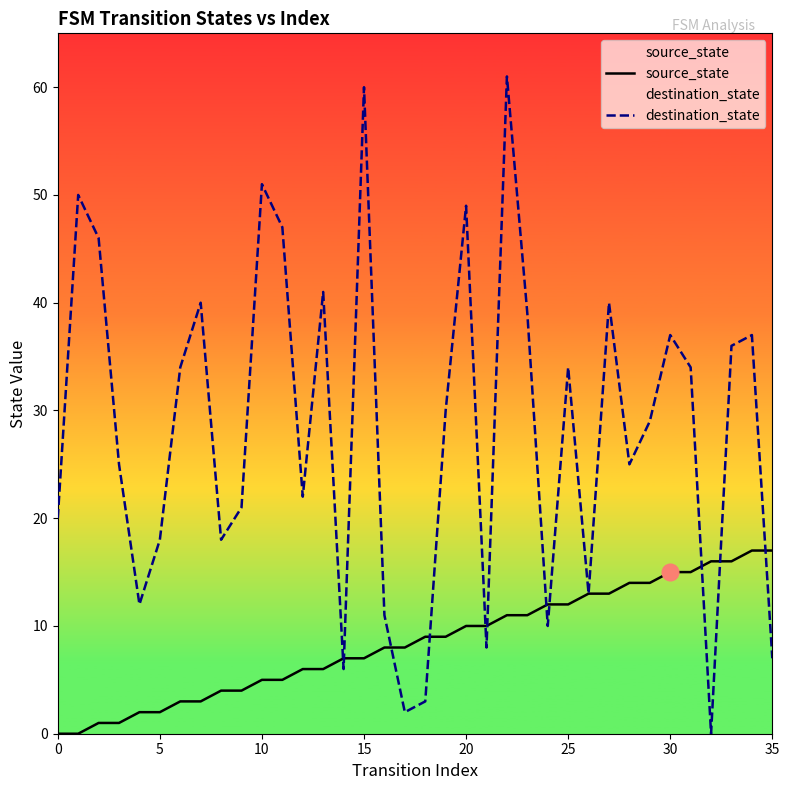

The value of destination_state at 35 is 7. True or false?

True